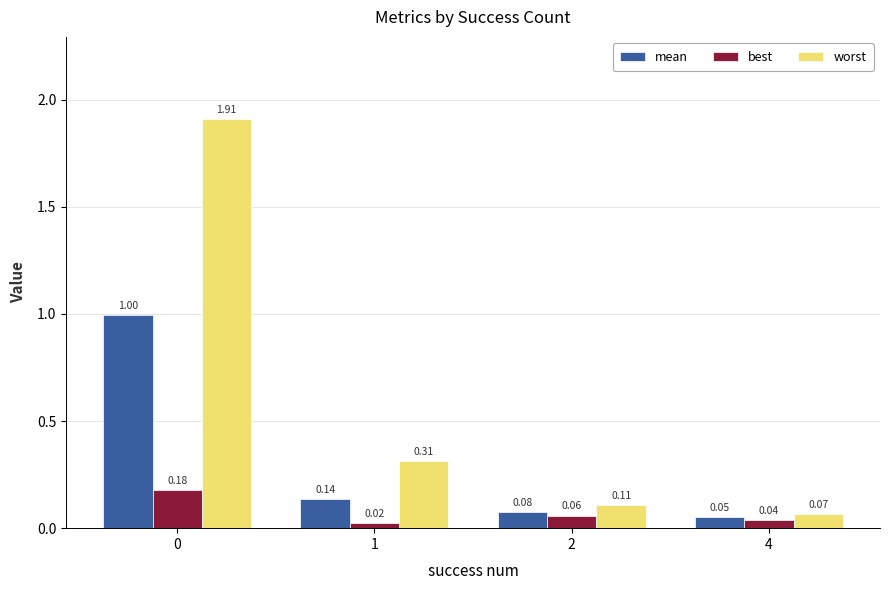

What is the average value of the worst series?

0.6